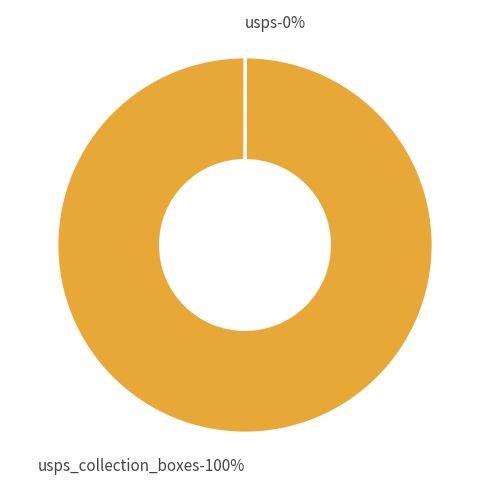

To the nearest percent, what is the average slice percentage?

50%